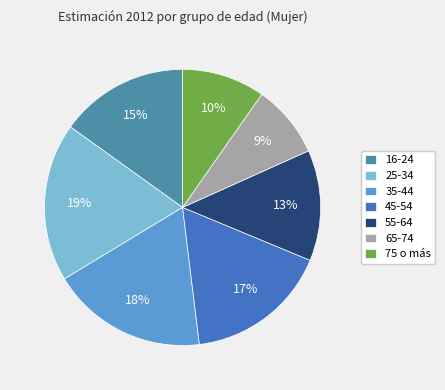

Is it true that 25-34 is 5% of the pie?

False